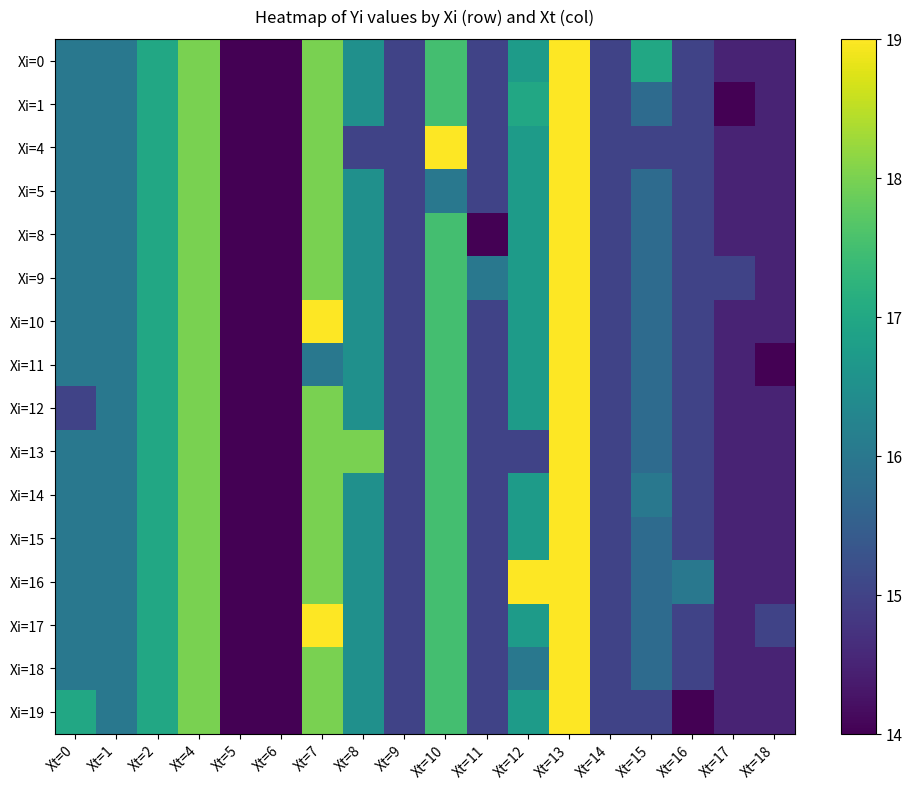

Reading right to left, what are all the values shown in this chart?

Xi=0: Xt=18=14.5	Xt=17=14.5	Xt=16=15.0	Xt=15=17.0	Xt=14=15.0	Xt=13=19.0	Xt=12=16.8	Xt=11=15.0	Xt=10=17.5	Xt=9=15.0	Xt=8=16.5	Xt=7=18.0	Xt=6=14.0	Xt=5=14.0	Xt=4=18.0	Xt=2=17.0	Xt=1=16.0	Xt=0=16.0
Xi=1: Xt=18=14.5	Xt=17=14.0	Xt=16=15.0	Xt=15=15.8	Xt=14=15.0	Xt=13=19.0	Xt=12=17.0	Xt=11=15.0	Xt=10=17.5	Xt=9=15.0	Xt=8=16.5	Xt=7=18.0	Xt=6=14.0	Xt=5=14.0	Xt=4=18.0	Xt=2=17.0	Xt=1=16.0	Xt=0=16.0
Xi=4: Xt=18=14.5	Xt=17=14.5	Xt=16=15.0	Xt=15=15.0	Xt=14=15.0	Xt=13=19.0	Xt=12=16.8	Xt=11=15.0	Xt=10=19.0	Xt=9=15.0	Xt=8=15.0	Xt=7=18.0	Xt=6=14.0	Xt=5=14.0	Xt=4=18.0	Xt=2=17.0	Xt=1=16.0	Xt=0=16.0
Xi=5: Xt=18=14.5	Xt=17=14.5	Xt=16=15.0	Xt=15=15.8	Xt=14=15.0	Xt=13=19.0	Xt=12=16.8	Xt=11=15.0	Xt=10=16.0	Xt=9=15.0	Xt=8=16.5	Xt=7=18.0	Xt=6=14.0	Xt=5=14.0	Xt=4=18.0	Xt=2=17.0	Xt=1=16.0	Xt=0=16.0
Xi=8: Xt=18=14.5	Xt=17=14.5	Xt=16=15.0	Xt=15=15.8	Xt=14=15.0	Xt=13=19.0	Xt=12=16.8	Xt=11=14.0	Xt=10=17.5	Xt=9=15.0	Xt=8=16.5	Xt=7=18.0	Xt=6=14.0	Xt=5=14.0	Xt=4=18.0	Xt=2=17.0	Xt=1=16.0	Xt=0=16.0
Xi=9: Xt=18=14.5	Xt=17=15.0	Xt=16=15.0	Xt=15=15.8	Xt=14=15.0	Xt=13=19.0	Xt=12=16.8	Xt=11=16.0	Xt=10=17.5	Xt=9=15.0	Xt=8=16.5	Xt=7=18.0	Xt=6=14.0	Xt=5=14.0	Xt=4=18.0	Xt=2=17.0	Xt=1=16.0	Xt=0=16.0
Xi=10: Xt=18=14.5	Xt=17=14.5	Xt=16=15.0	Xt=15=15.8	Xt=14=15.0	Xt=13=19.0	Xt=12=16.8	Xt=11=15.0	Xt=10=17.5	Xt=9=15.0	Xt=8=16.5	Xt=7=19.0	Xt=6=14.0	Xt=5=14.0	Xt=4=18.0	Xt=2=17.0	Xt=1=16.0	Xt=0=16.0
Xi=11: Xt=18=14.0	Xt=17=14.5	Xt=16=15.0	Xt=15=15.8	Xt=14=15.0	Xt=13=19.0	Xt=12=16.8	Xt=11=15.0	Xt=10=17.5	Xt=9=15.0	Xt=8=16.5	Xt=7=16.0	Xt=6=14.0	Xt=5=14.0	Xt=4=18.0	Xt=2=17.0	Xt=1=16.0	Xt=0=16.0
Xi=12: Xt=18=14.5	Xt=17=14.5	Xt=16=15.0	Xt=15=15.8	Xt=14=15.0	Xt=13=19.0	Xt=12=16.8	Xt=11=15.0	Xt=10=17.5	Xt=9=15.0	Xt=8=16.5	Xt=7=18.0	Xt=6=14.0	Xt=5=14.0	Xt=4=18.0	Xt=2=17.0	Xt=1=16.0	Xt=0=15.0
Xi=13: Xt=18=14.5	Xt=17=14.5	Xt=16=15.0	Xt=15=15.8	Xt=14=15.0	Xt=13=19.0	Xt=12=15.0	Xt=11=15.0	Xt=10=17.5	Xt=9=15.0	Xt=8=18.0	Xt=7=18.0	Xt=6=14.0	Xt=5=14.0	Xt=4=18.0	Xt=2=17.0	Xt=1=16.0	Xt=0=16.0
Xi=14: Xt=18=14.5	Xt=17=14.5	Xt=16=15.0	Xt=15=16.0	Xt=14=15.0	Xt=13=19.0	Xt=12=16.8	Xt=11=15.0	Xt=10=17.5	Xt=9=15.0	Xt=8=16.5	Xt=7=18.0	Xt=6=14.0	Xt=5=14.0	Xt=4=18.0	Xt=2=17.0	Xt=1=16.0	Xt=0=16.0
Xi=15: Xt=18=14.5	Xt=17=14.5	Xt=16=15.0	Xt=15=15.8	Xt=14=15.0	Xt=13=19.0	Xt=12=16.8	Xt=11=15.0	Xt=10=17.5	Xt=9=15.0	Xt=8=16.5	Xt=7=18.0	Xt=6=14.0	Xt=5=14.0	Xt=4=18.0	Xt=2=17.0	Xt=1=16.0	Xt=0=16.0
Xi=16: Xt=18=14.5	Xt=17=14.5	Xt=16=16.0	Xt=15=15.8	Xt=14=15.0	Xt=13=19.0	Xt=12=19.0	Xt=11=15.0	Xt=10=17.5	Xt=9=15.0	Xt=8=16.5	Xt=7=18.0	Xt=6=14.0	Xt=5=14.0	Xt=4=18.0	Xt=2=17.0	Xt=1=16.0	Xt=0=16.0
Xi=17: Xt=18=15.0	Xt=17=14.5	Xt=16=15.0	Xt=15=15.8	Xt=14=15.0	Xt=13=19.0	Xt=12=16.8	Xt=11=15.0	Xt=10=17.5	Xt=9=15.0	Xt=8=16.5	Xt=7=19.0	Xt=6=14.0	Xt=5=14.0	Xt=4=18.0	Xt=2=17.0	Xt=1=16.0	Xt=0=16.0
Xi=18: Xt=18=14.5	Xt=17=14.5	Xt=16=15.0	Xt=15=15.8	Xt=14=15.0	Xt=13=19.0	Xt=12=16.0	Xt=11=15.0	Xt=10=17.5	Xt=9=15.0	Xt=8=16.5	Xt=7=18.0	Xt=6=14.0	Xt=5=14.0	Xt=4=18.0	Xt=2=17.0	Xt=1=16.0	Xt=0=16.0
Xi=19: Xt=18=14.5	Xt=17=14.5	Xt=16=14.0	Xt=15=15.0	Xt=14=15.0	Xt=13=19.0	Xt=12=16.8	Xt=11=15.0	Xt=10=17.5	Xt=9=15.0	Xt=8=16.5	Xt=7=18.0	Xt=6=14.0	Xt=5=14.0	Xt=4=18.0	Xt=2=17.0	Xt=1=16.0	Xt=0=17.0